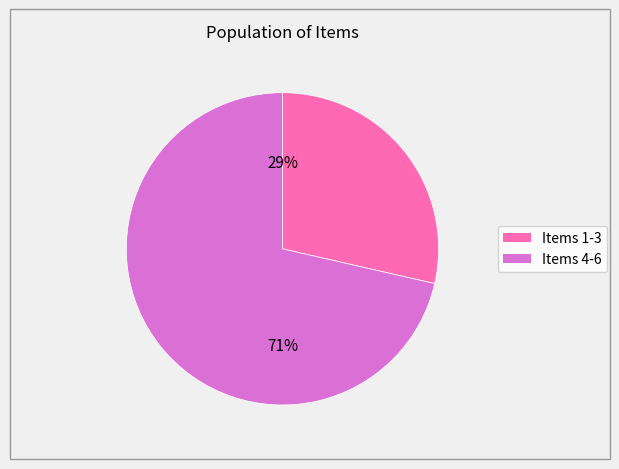

Is there a majority slice in this chart?

Yes